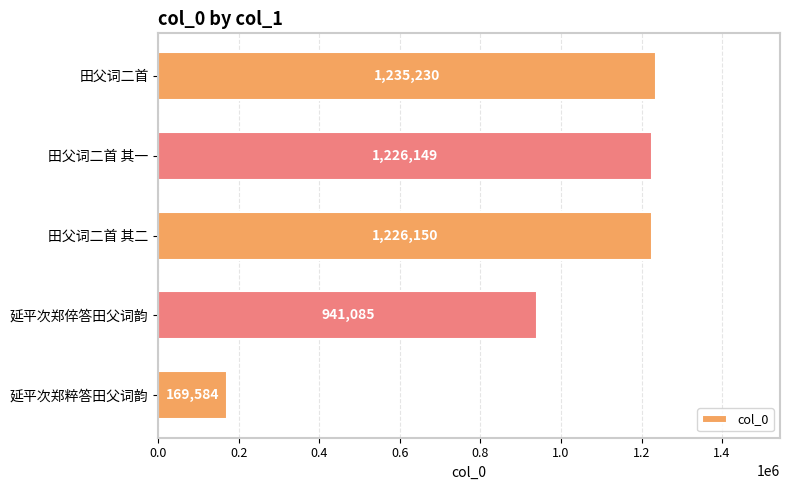

Reading top to bottom, extract all data points from this chart.

田父词二首=1235230	田父词二首 其一=1226149	田父词二首 其二=1226150	延平次郑倅答田父词韵=941085	延平次郑粹答田父词韵=169584